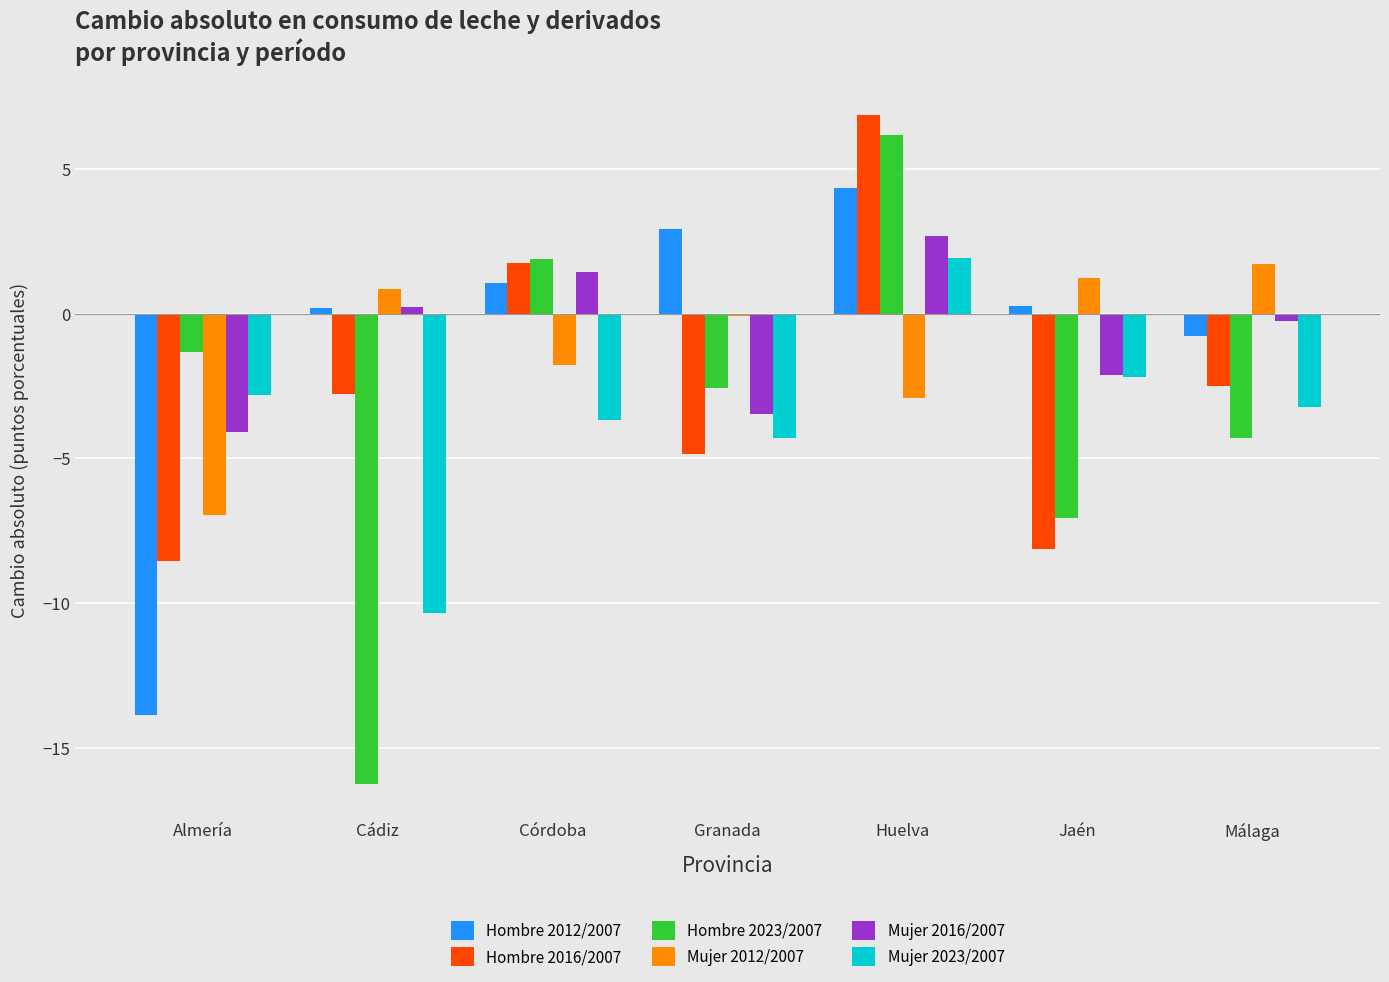

What value does the Mujer 2023/2007 series have at Cádiz?

-10.3